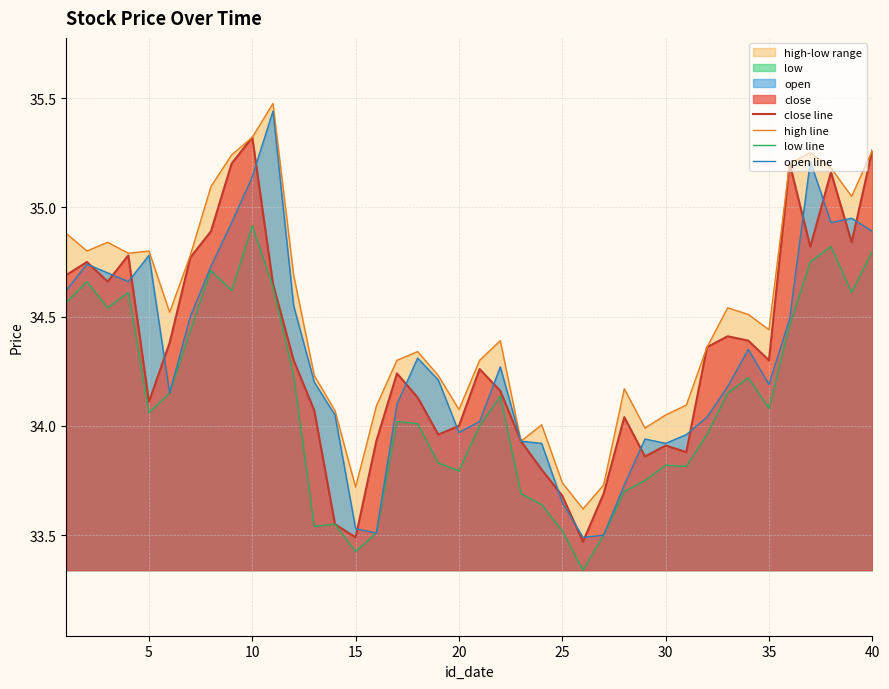

How many data points in high line are less than 34?

6